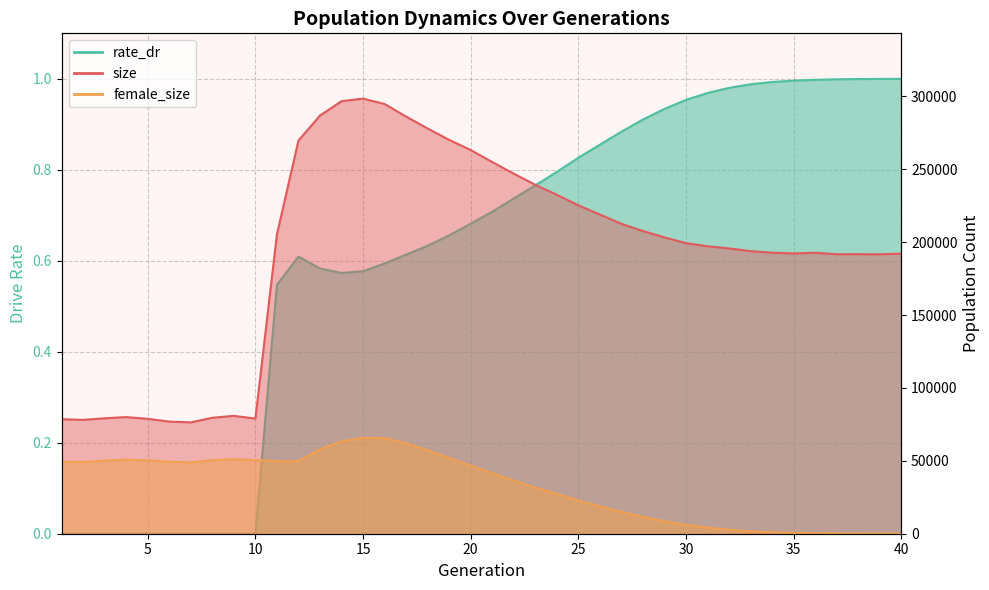

Which series has the largest range (max minus min)?

size